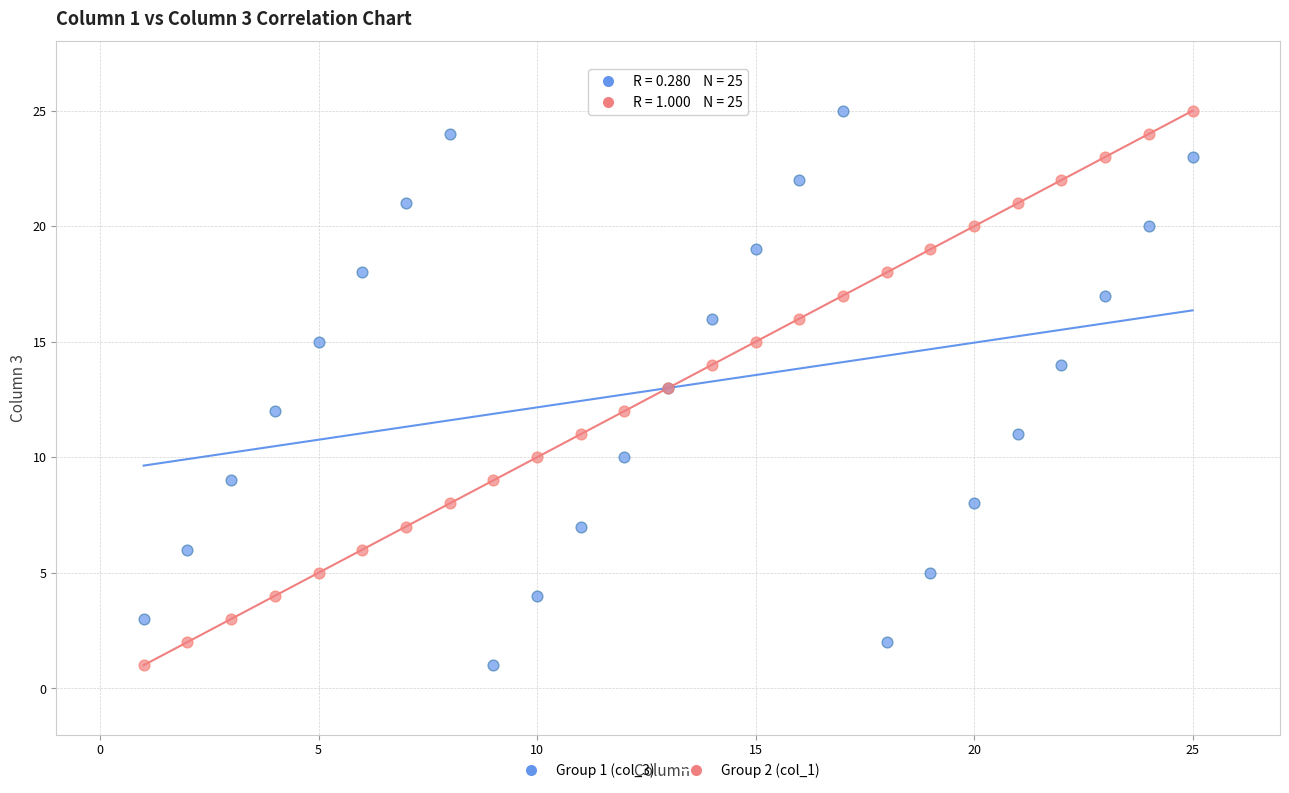

What is the X range (max minus min) for the scatter plot?

24